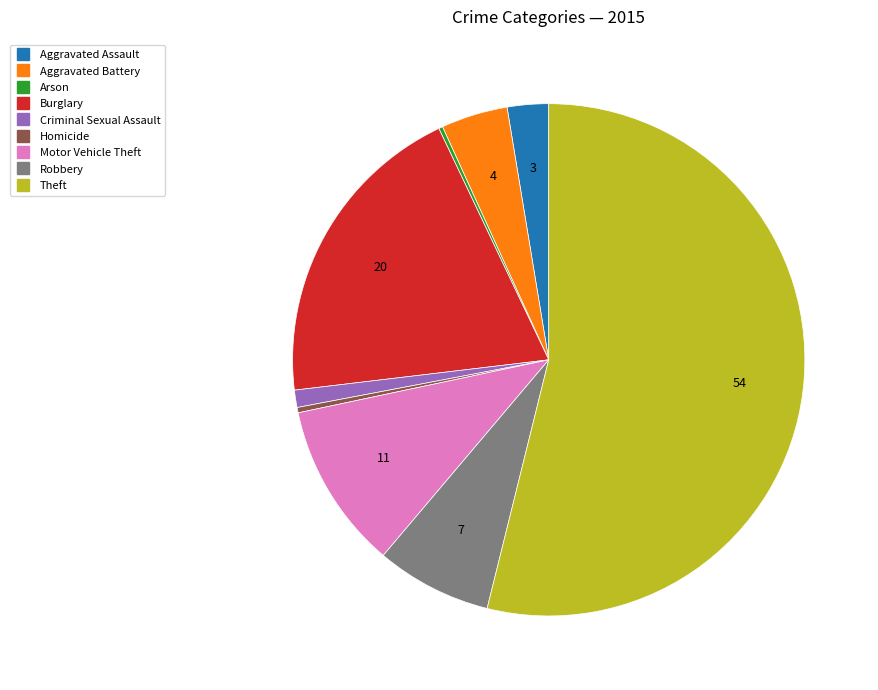

Is there a majority slice in this chart?

Yes